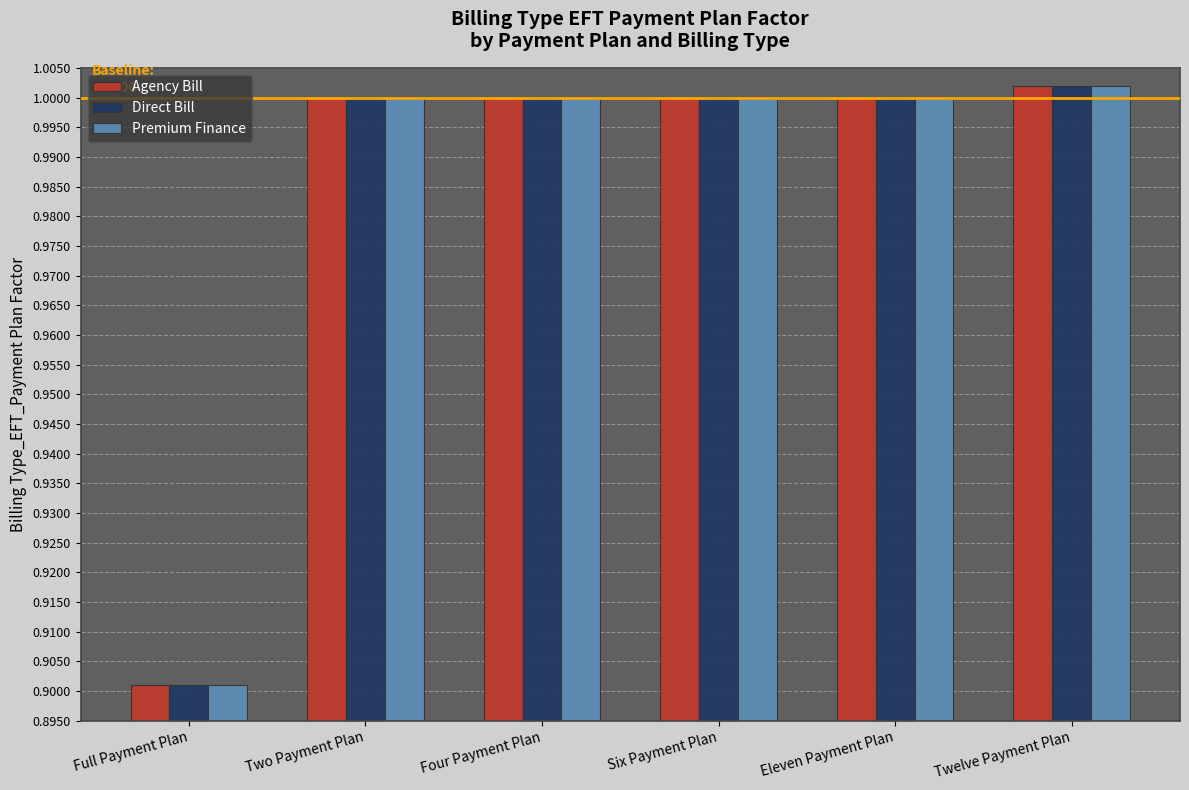

What are all the series names shown in the legend?

Agency Bill, Direct Bill, Premium Finance